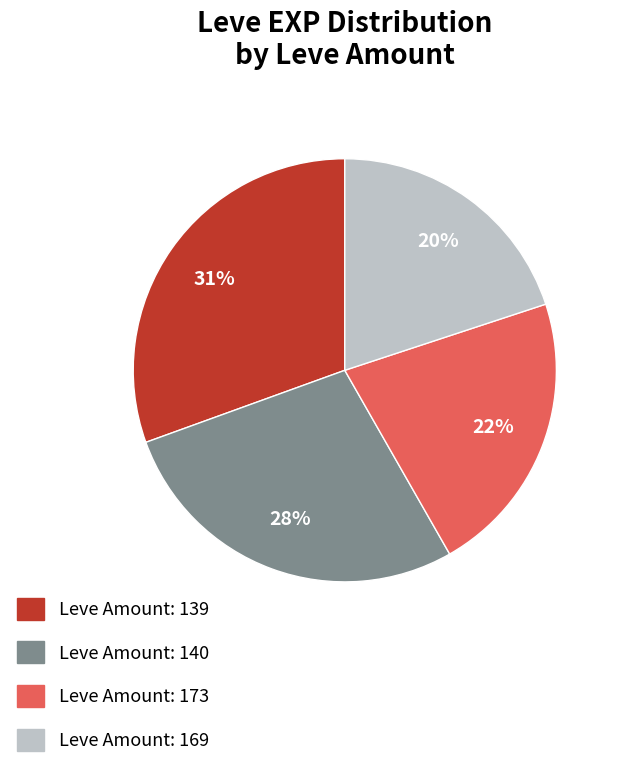

Does any single category account for the majority?

No